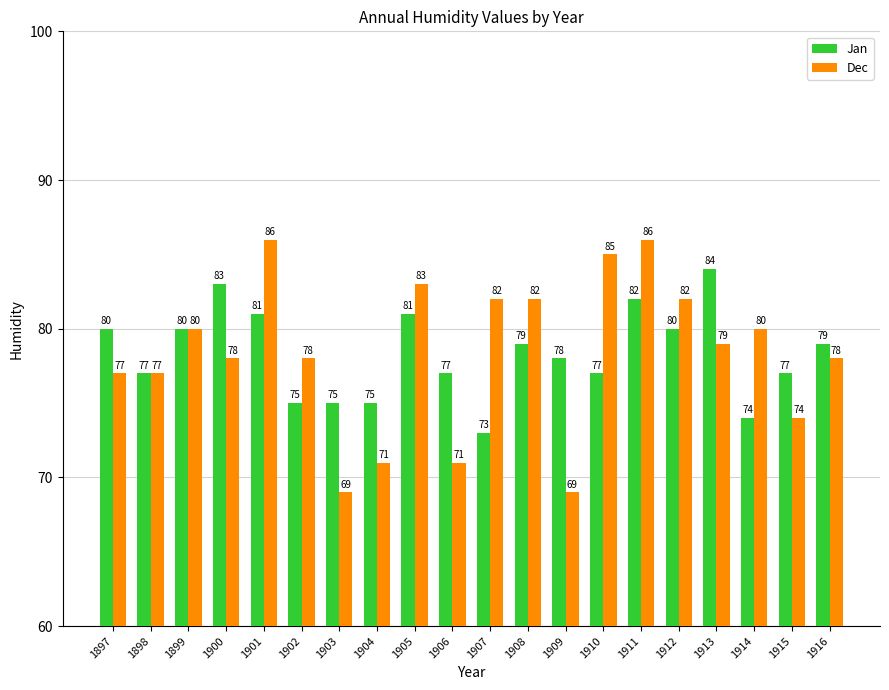

How many values in the Jan series are below 79?

10